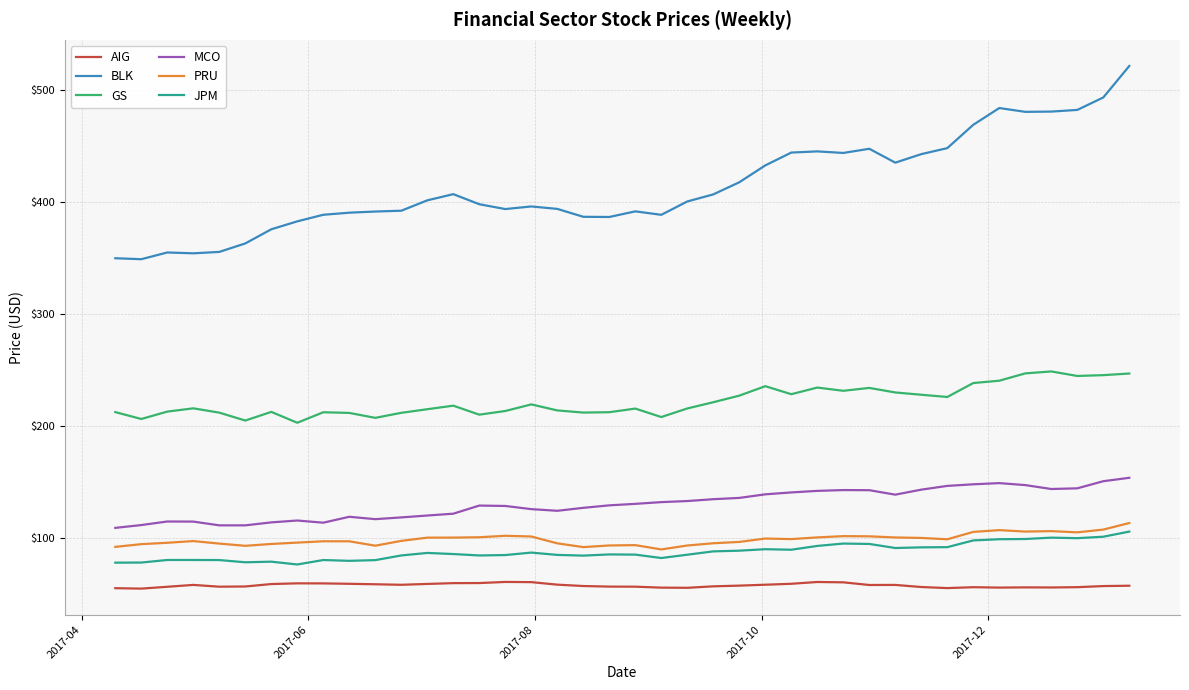

Which series has the largest total across all categories?

BLK